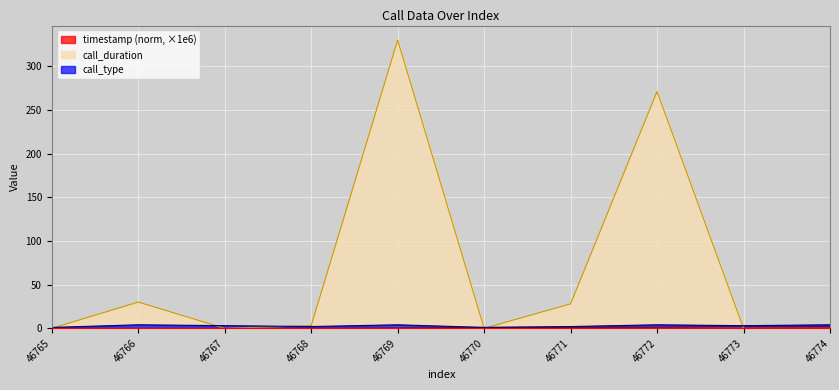

What is the maximum value shown in the chart?

330.0